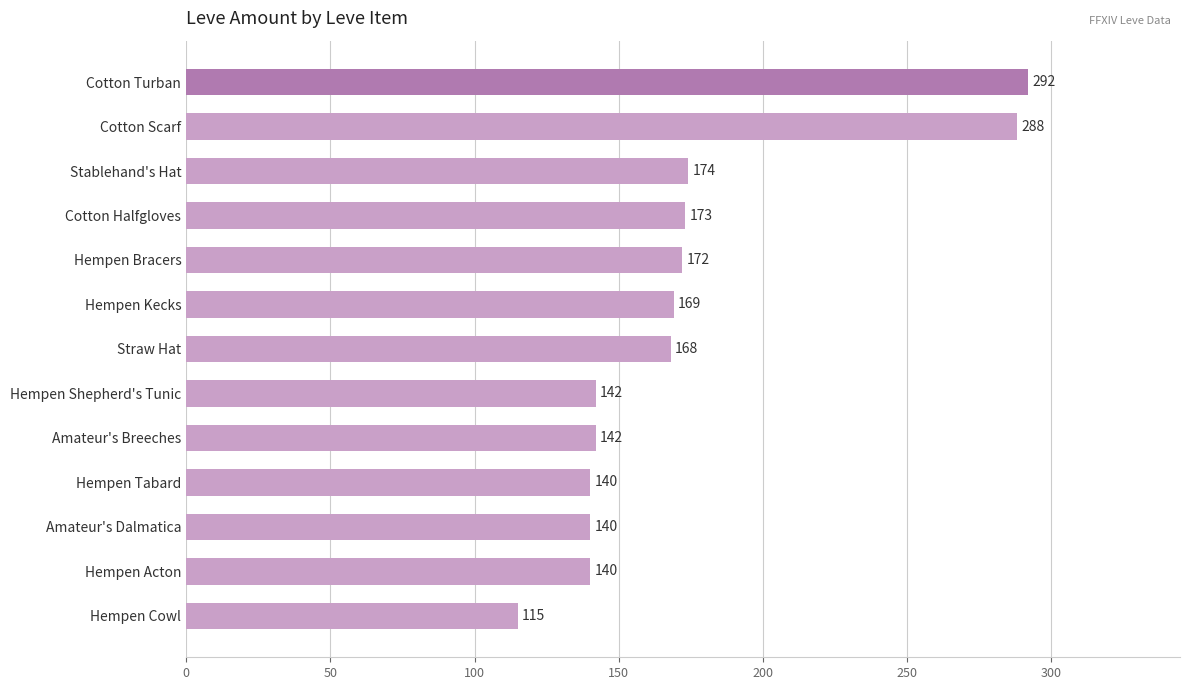

What is the label of the 4th bar from the bottom?

Hempen Tabard